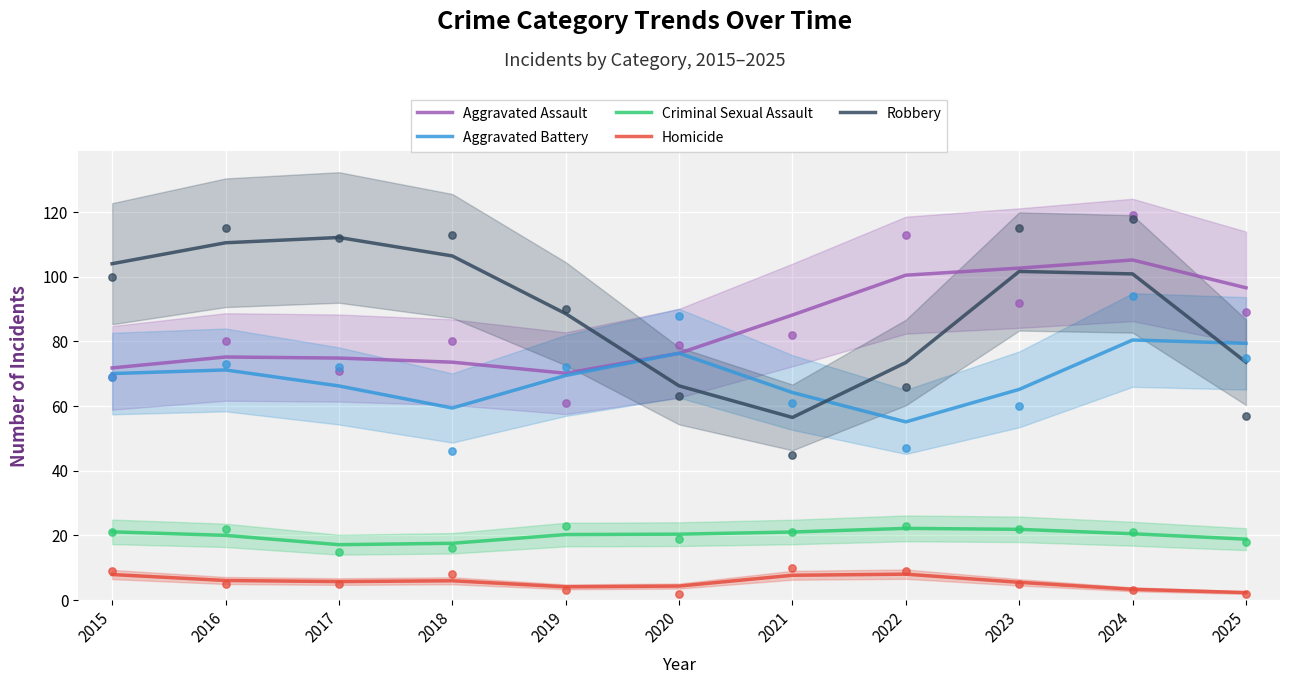

What are all the series names shown in the legend?

Aggravated Assault, Aggravated Battery, Criminal Sexual Assault, Homicide, Robbery